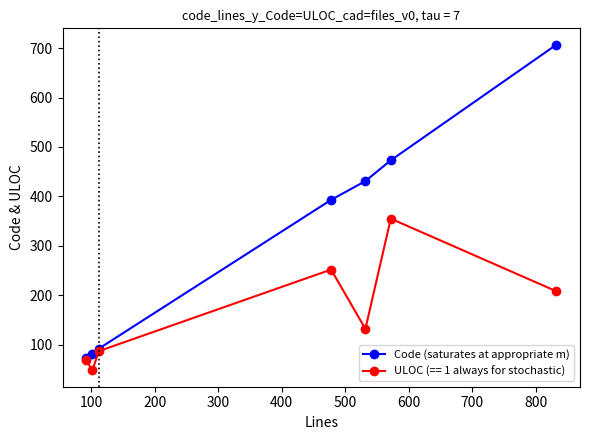

List the series in order of their overall mean, highest first.

Code (saturates at appropriate m), ULOC (== 1 always for stochastic)